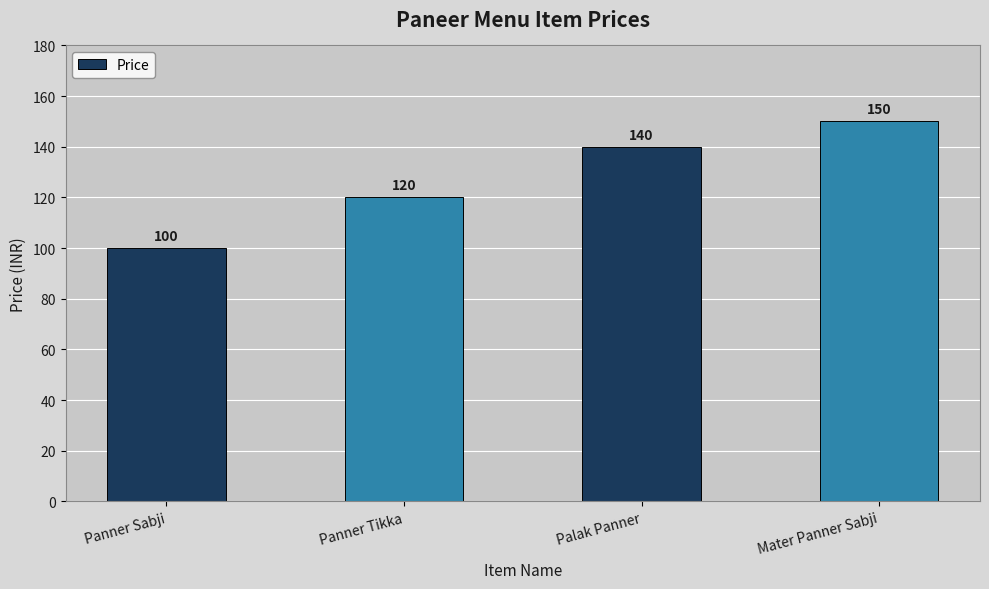

Where is the data nearest to the value 125?

Panner Tikka